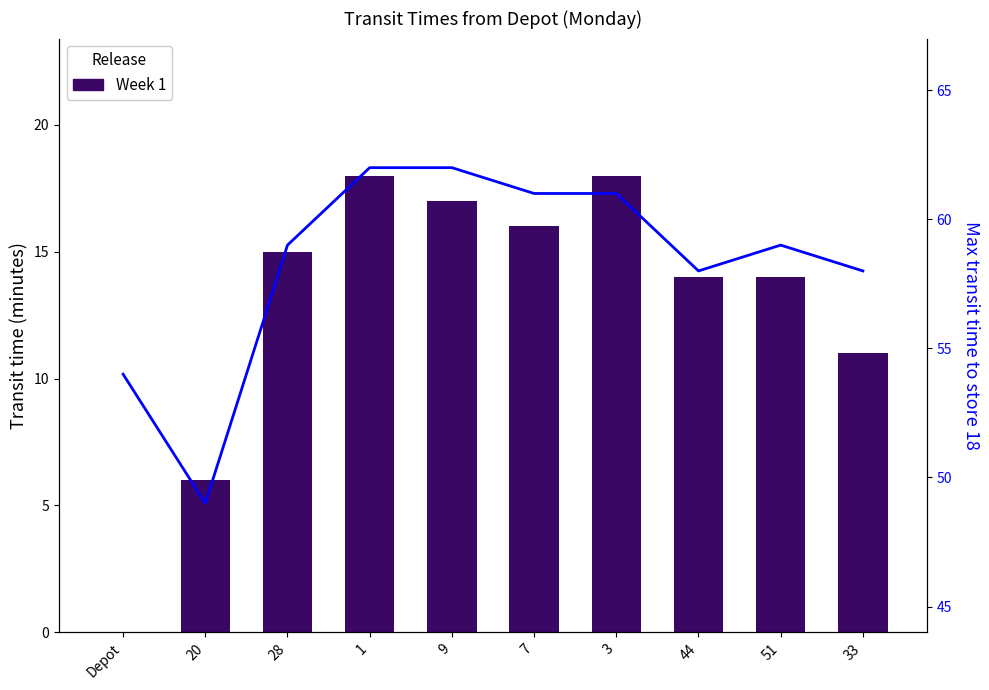

Are the bars horizontal?

No